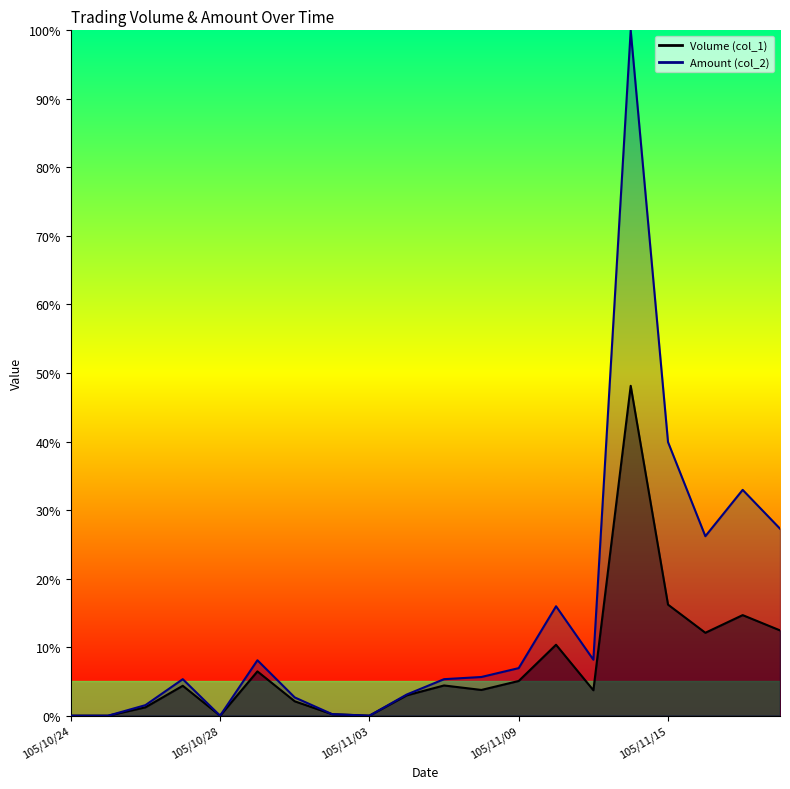

At how many categories does at least one series exceed 0?

16